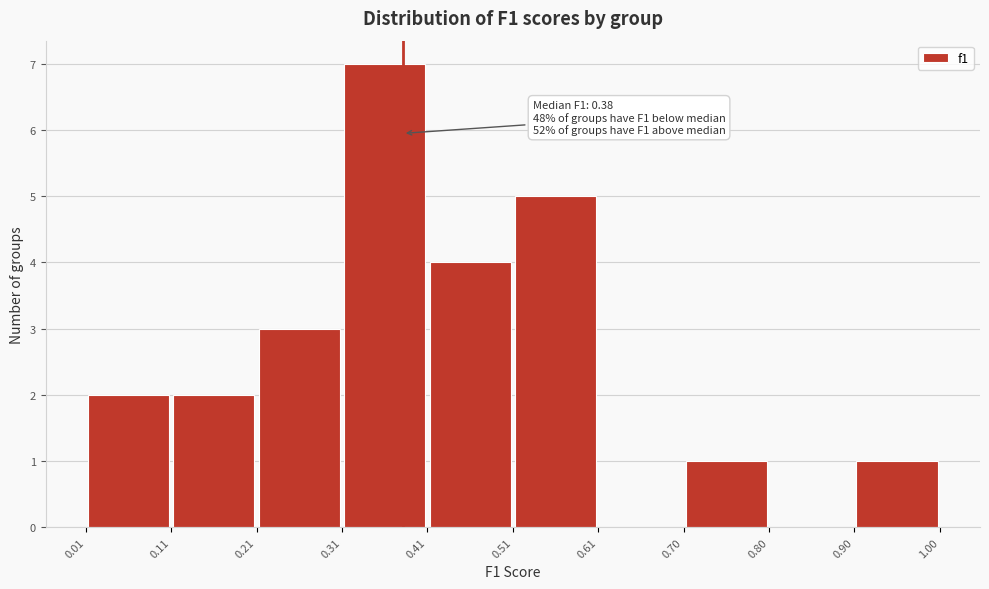

Which range on the x-axis has the tallest bar?

0.31 to 0.41